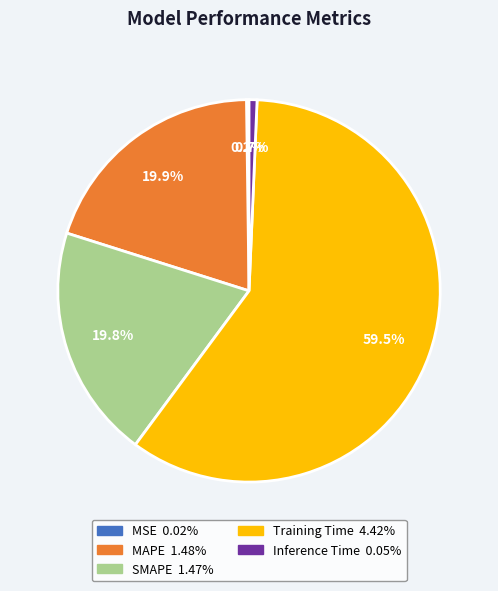

Is there any slice that represents more than half of the pie?

Yes